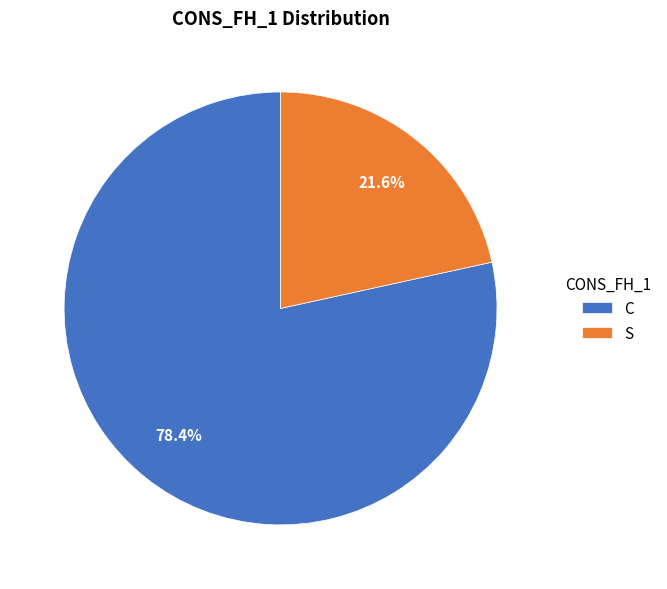

Which category has the smallest portion of the pie?

S